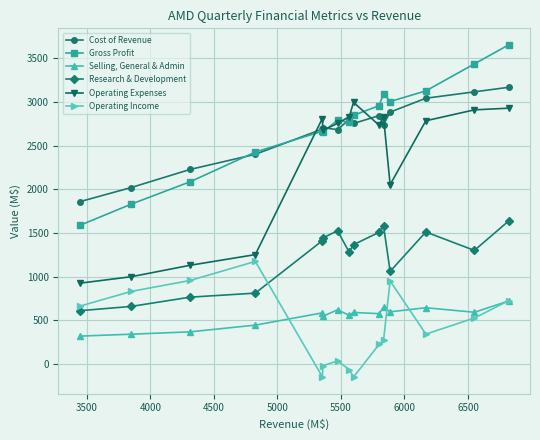

True or false: Operating Income has more than 0 points higher than both neighbors.

True